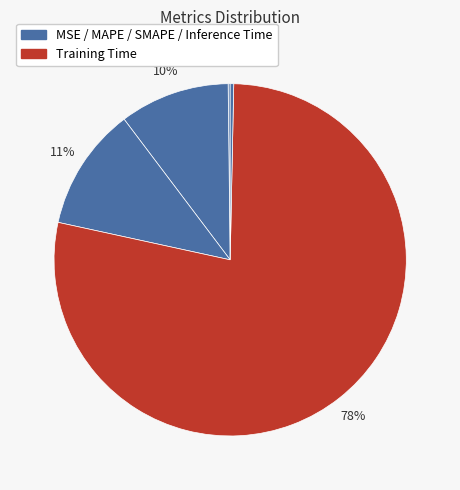

To the nearest percent, what is the average slice percentage?

20%